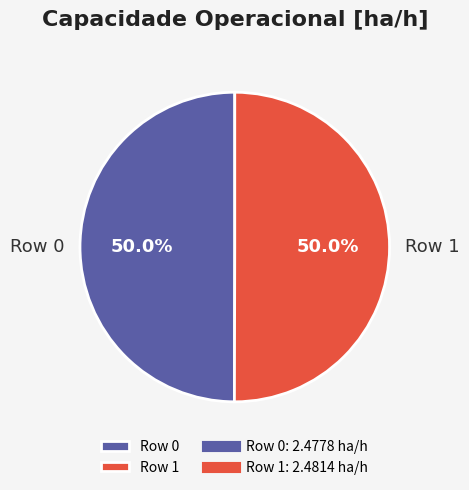

Combined, do Row 0 and Row 1 account for over 50%?

Yes